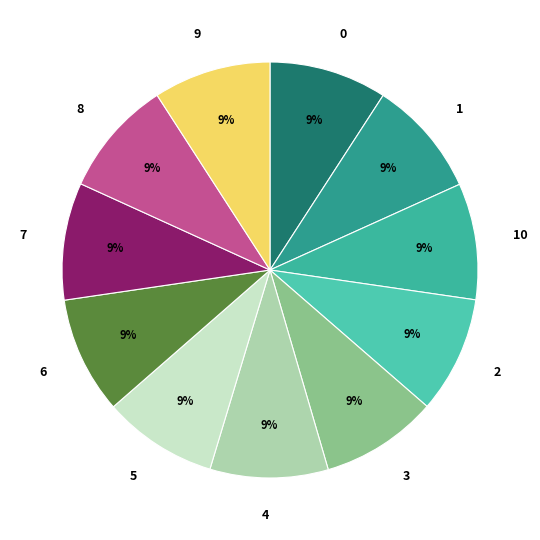

Count the number of slices in the pie.

11